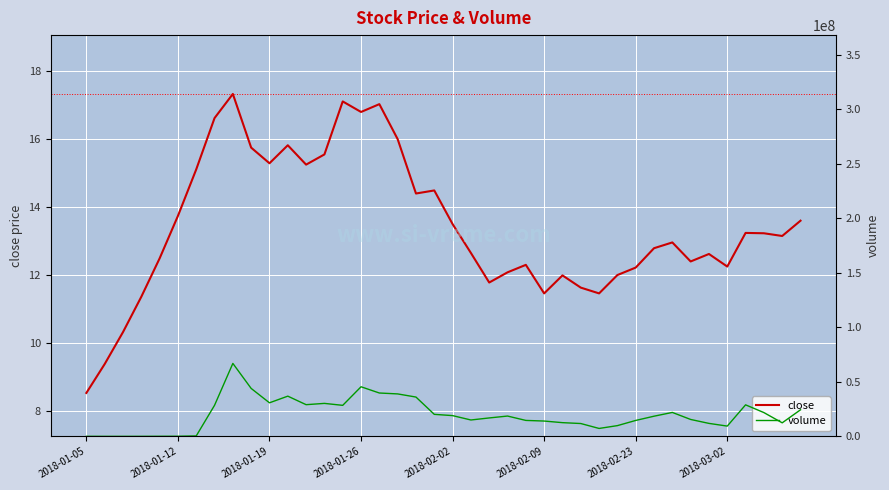

True or false: close and volume cross at least once.

False